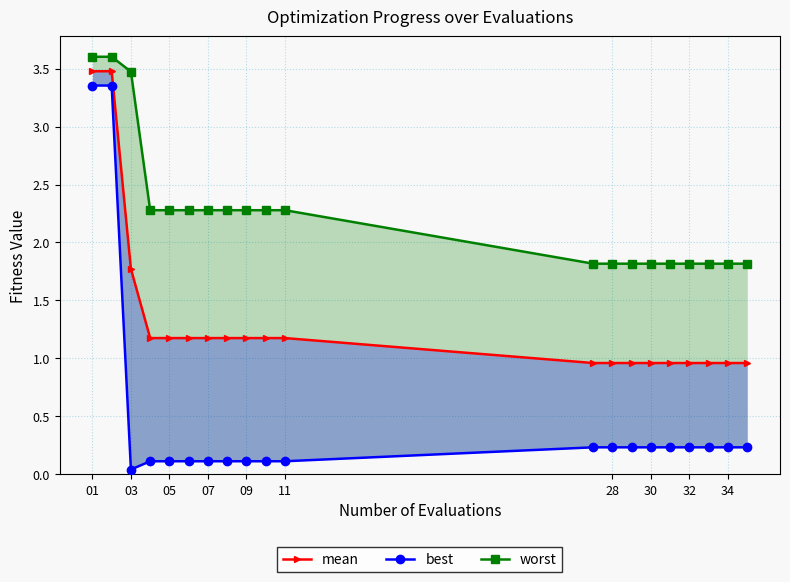

Reading right to left, list all the values displayed in this chart.

mean: 1.0	1.0	1.0	1.0	1.0	1.0	1.0	1.0	1.0	1.2	1.2	1.2	1.2	1.2	1.2	1.2	1.2	1.8	3.5	3.5
best: 0.2	0.2	0.2	0.2	0.2	0.2	0.2	0.2	0.2	0.1	0.1	0.1	0.1	0.1	0.1	0.1	0.1	0.0	3.4	3.4
worst: 1.8	1.8	1.8	1.8	1.8	1.8	1.8	1.8	1.8	2.3	2.3	2.3	2.3	2.3	2.3	2.3	2.3	3.5	3.6	3.6